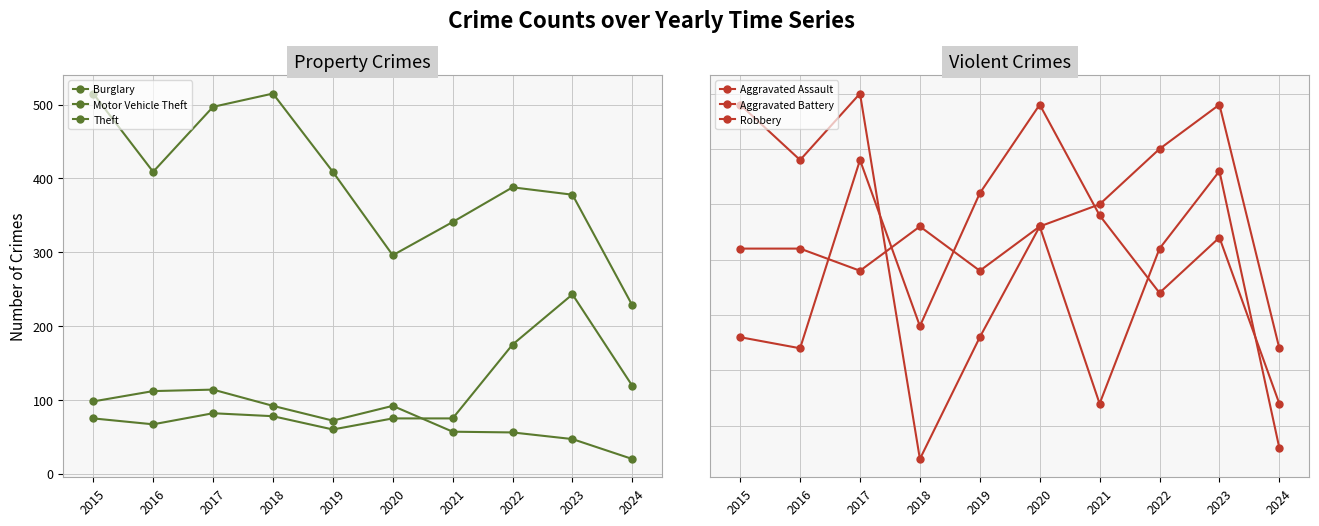

Read the Aggravated Assault value at 2015, to the nearest 10.

50